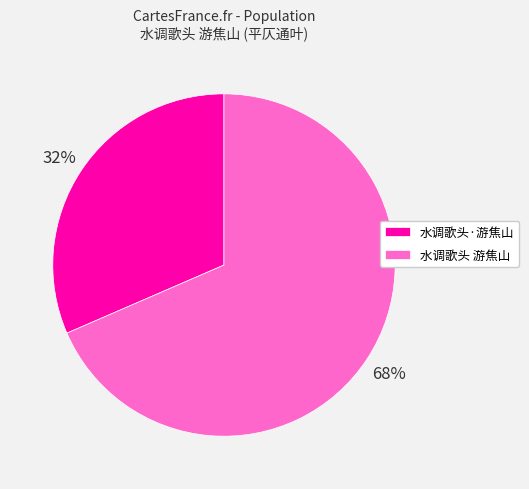

Between 水调歌头 游焦山 and 水调歌头·游焦山, which is larger?

水调歌头 游焦山